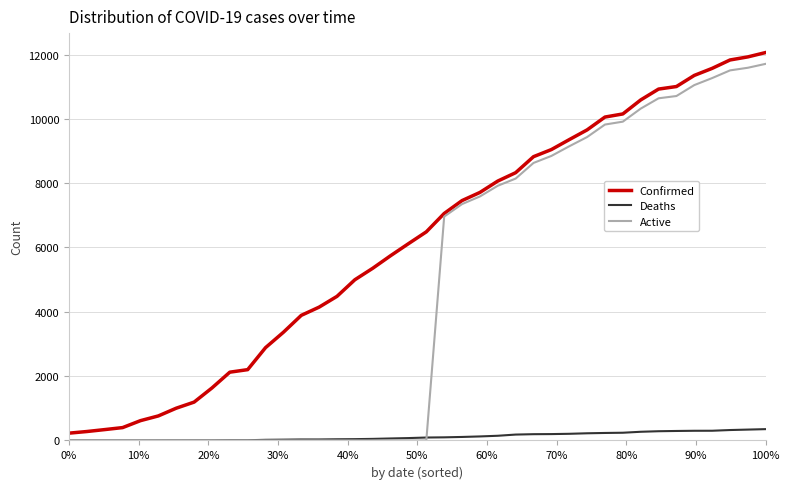

Rank the series by their average value, from lowest to highest.

Deaths, Active, Confirmed